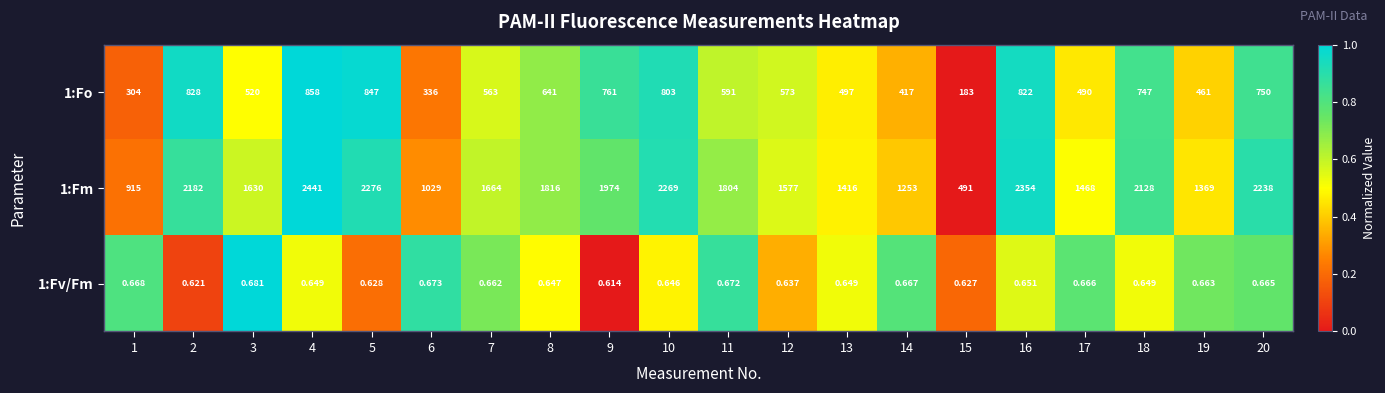

Rank the series by their maximum value, from lowest to highest.

1:Fv/Fm, 1:Fo, 1:Fm